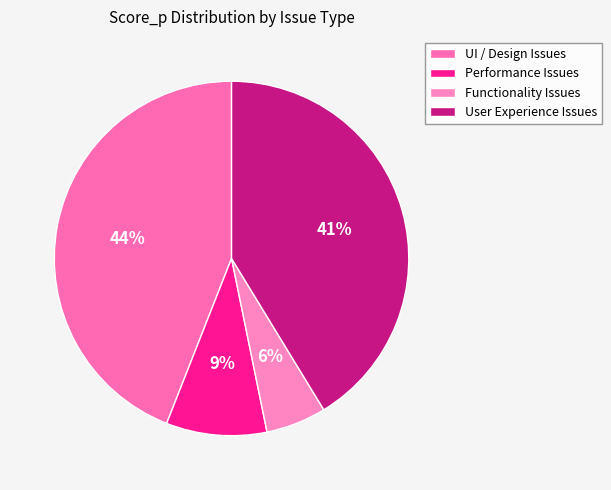

What is the largest slice in the pie chart?

UI / Design Issues